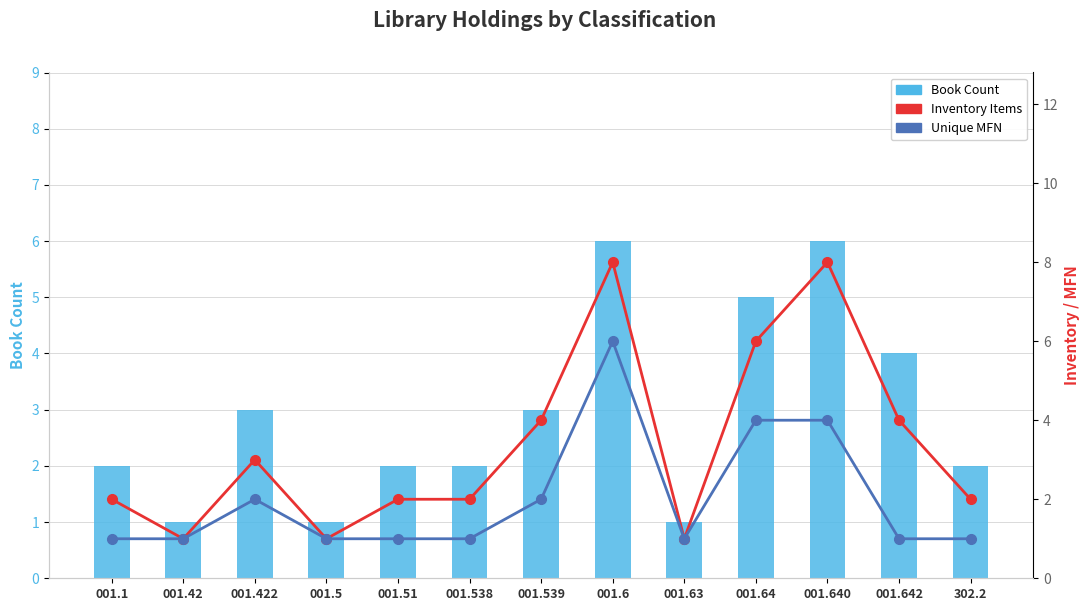

What is the greatest value displayed?

8